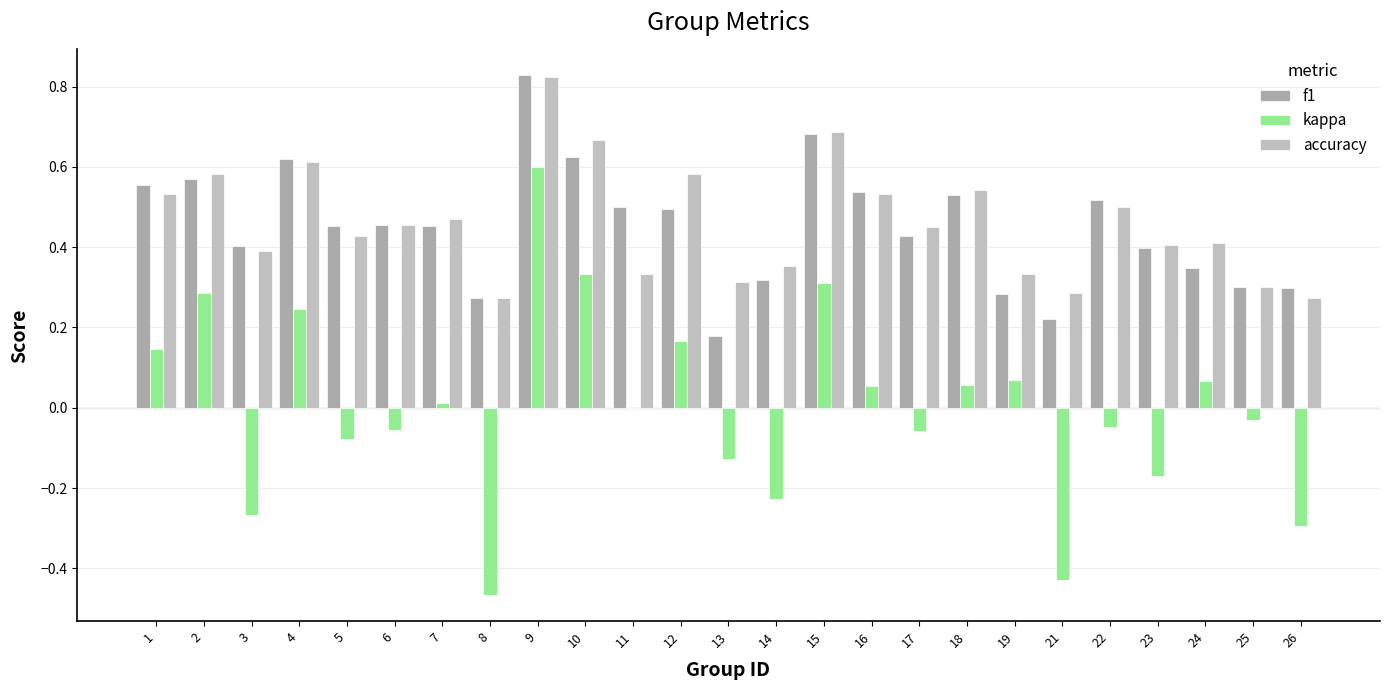

Is it true that kappa equals 0.1 at 4?

False